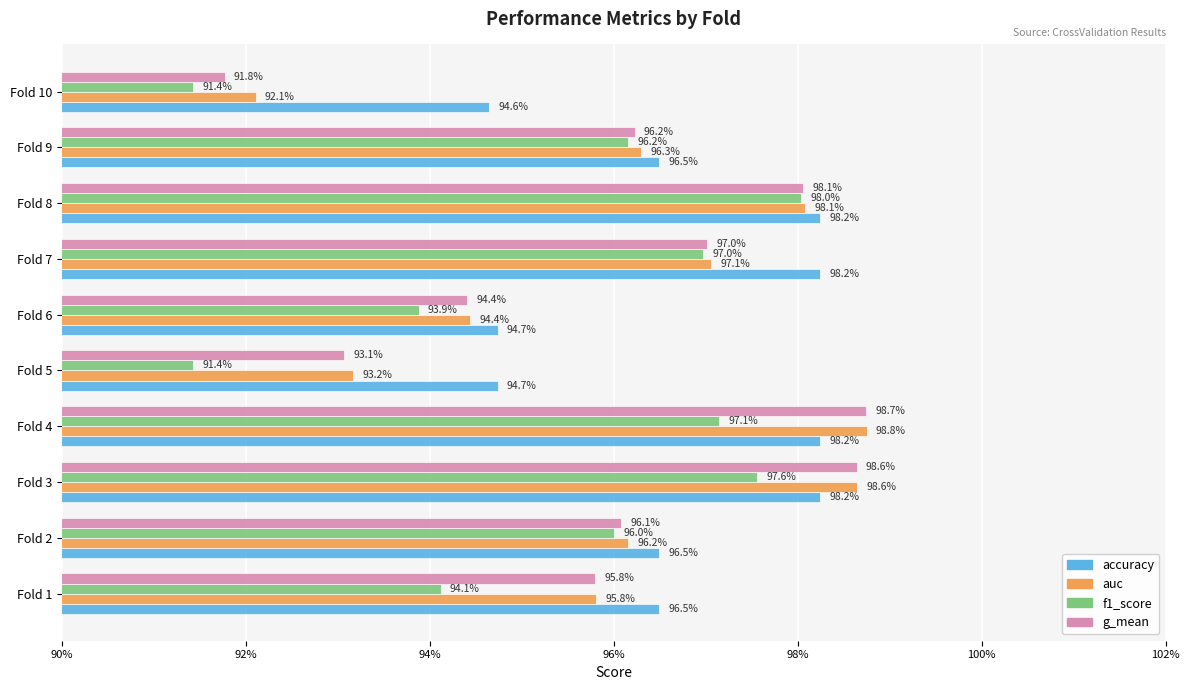

What is the difference between the g_mean values at Fold 9 and Fold 4?

2.5